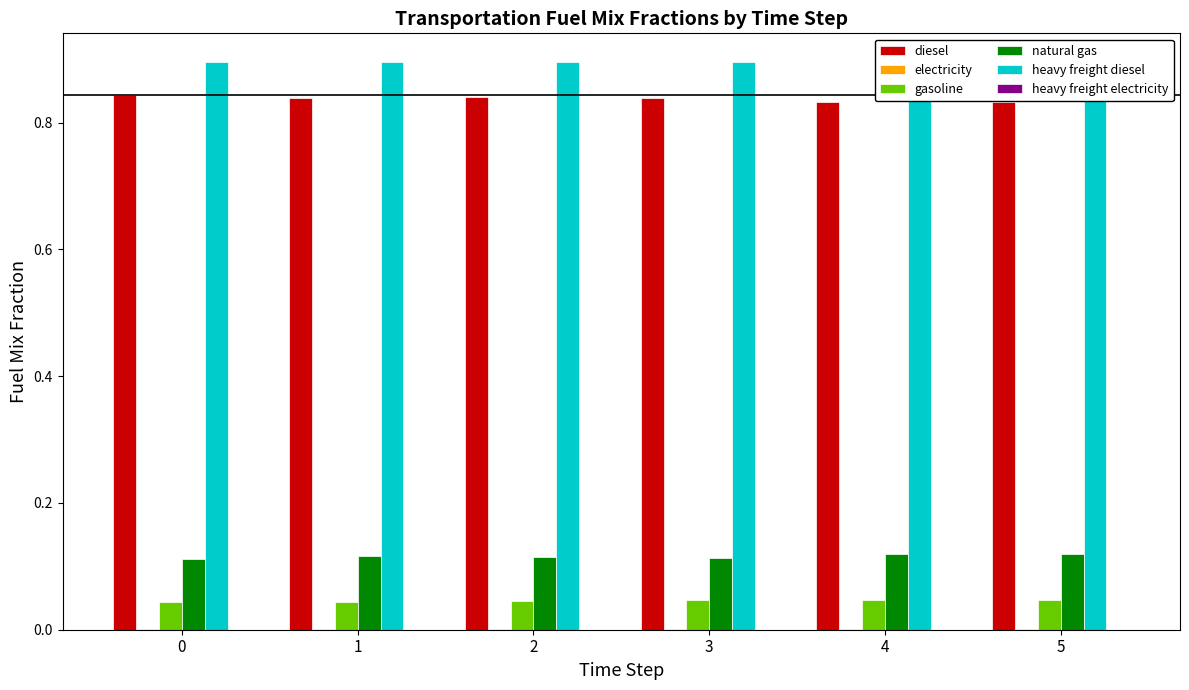

Rank the series at 5 from lowest to highest value.

heavy freight electricity, electricity, gasoline, natural gas, diesel, heavy freight diesel